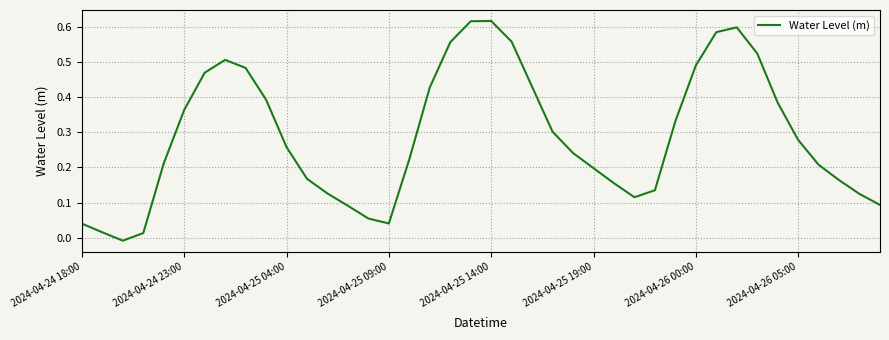

At which label does the data first exceed 0?

2024-04-24 18:00